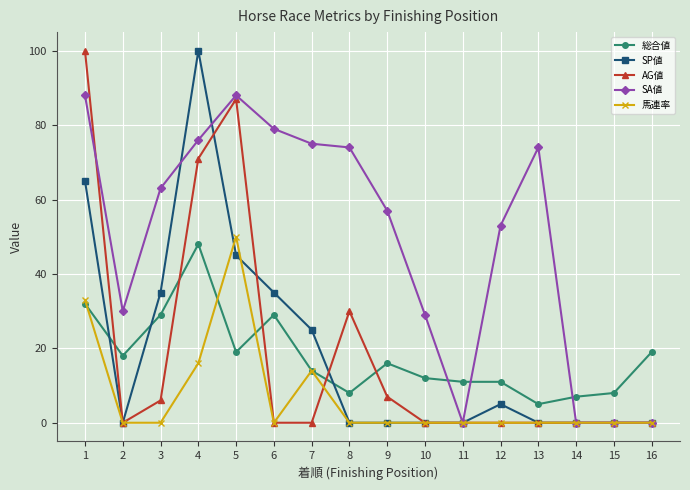

Reading left to right, what are all the values shown in this chart?

総合値: 1=32	2=18	3=29	4=48	5=19	6=29	7=14	8=8	9=16	10=12	11=11	12=11	13=5	14=7	15=8	16=19
SP値: 1=65	2=0	3=35	4=100	5=45	6=35	7=25	8=0	9=0	10=0	11=0	12=5	13=0	14=0	15=0	16=0
AG値: 1=100	2=0	3=6	4=71	5=87	6=0	7=0	8=30	9=7	10=0	11=0	12=0	13=0	14=0	15=0	16=0
SA値: 1=88	2=30	3=63	4=76	5=88	6=79	7=75	8=74	9=57	10=29	11=0	12=53	13=74	14=0	15=0	16=0
馬連率: 1=33	2=0	3=0	4=16	5=50	6=0	7=14	8=0	9=0	10=0	11=0	12=0	13=0	14=0	15=0	16=0